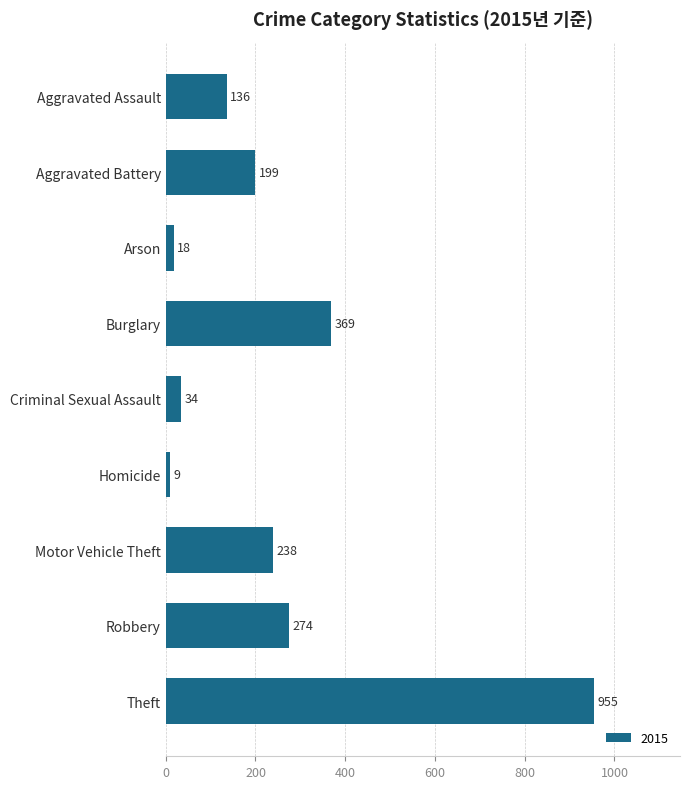

List the labels in order of value, smallest first.

Homicide, Arson, Criminal Sexual Assault, Aggravated Assault, Aggravated Battery, Motor Vehicle Theft, Robbery, Burglary, Theft